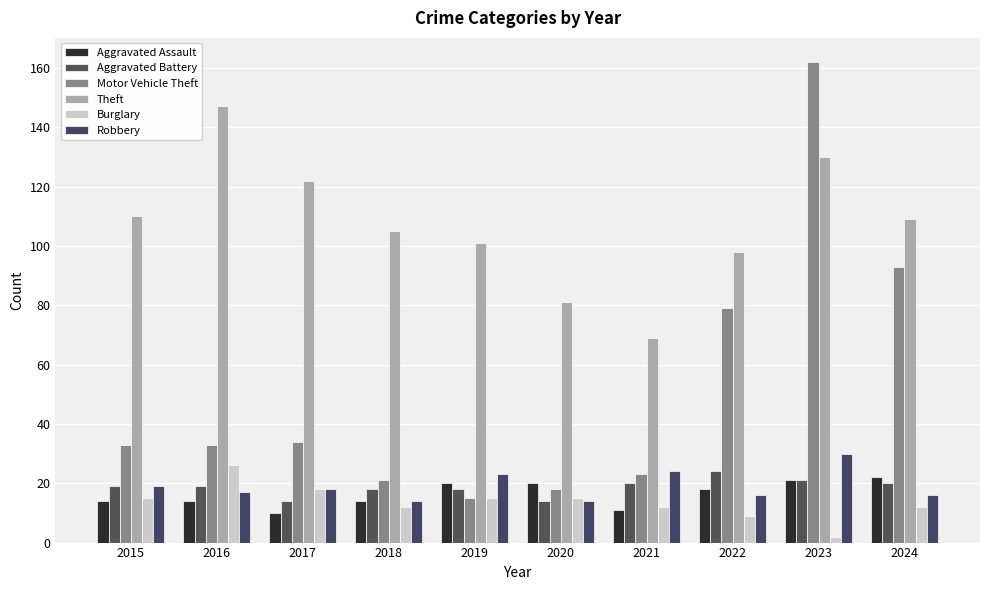

The Robbery series shows 19 at 2023. True or false?

False